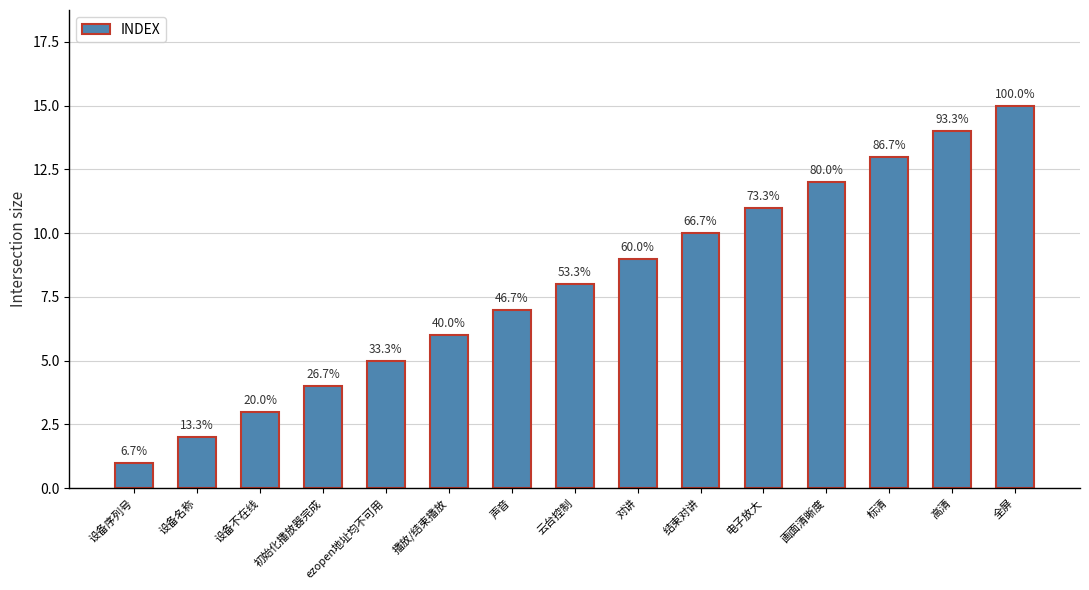

Reading left to right, what are all the values shown in this chart?

设备序列号=1	设备名称=2	设备不在线=3	初始化播放器完成=4	ezopen地址均不可用=5	播放/结束播放=6	声音=7	云台控制=8	对讲=9	结束对讲=10	电子放大=11	画面清晰度=12	标清=13	高清=14	全屏=15